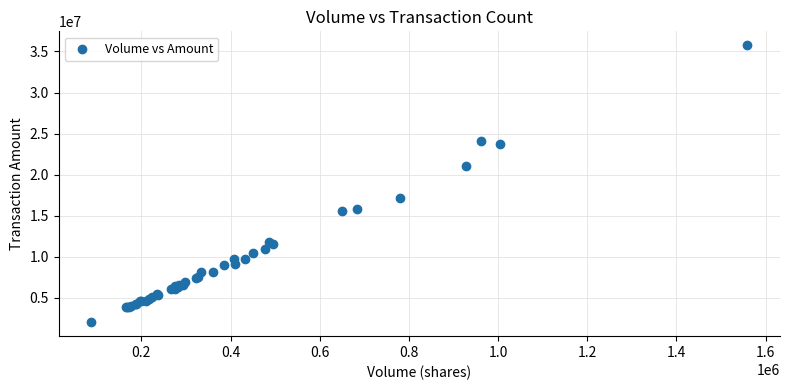

What Y value in the scatter plot is closest to 18880076?

17112396